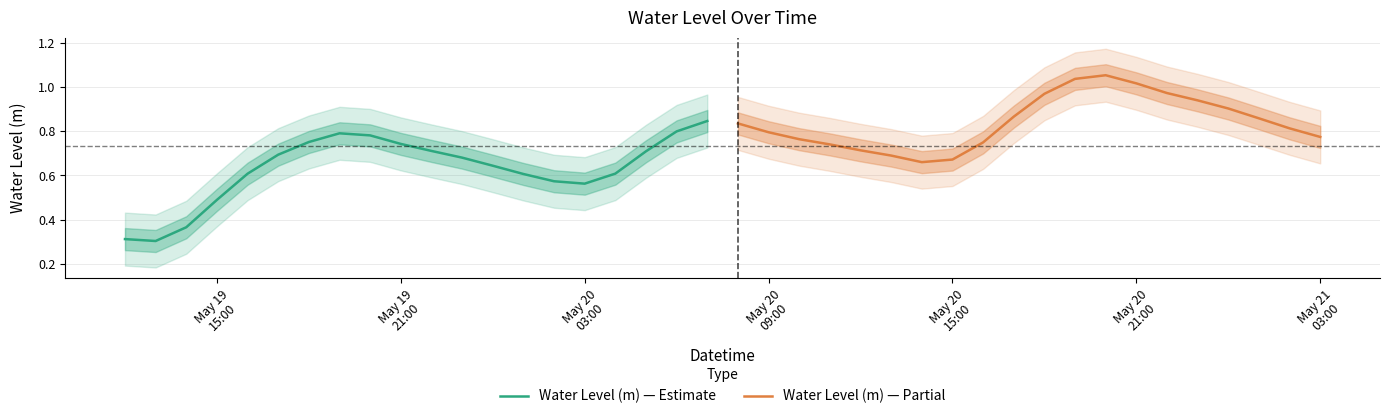

Reading left to right, list all the values displayed in this chart.

Water Level (m) — Estimate: 0.3	0.3	0.4	0.5	0.6	0.7	0.8	0.8	0.8	0.7	0.7	0.7	0.6	0.6	0.6	0.6	0.6	0.7	0.8	0.8
Water Level (m) — Partial: 0.8	0.8	0.8	0.7	0.7	0.7	0.7	0.7	0.7	0.9	1.0	1.0	1.1	1.0	1.0	0.9	0.9	0.9	0.8	0.8